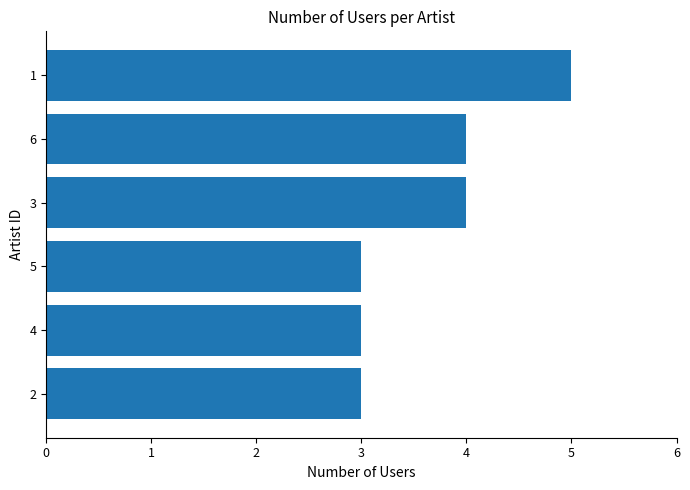

What is the change in value from 5 to 6?

+1